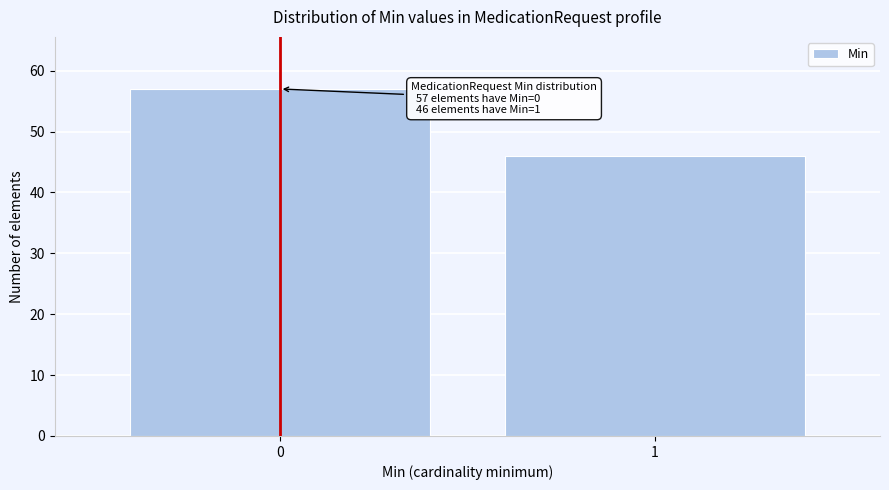

Reading left to right, transcribe all the data shown in this chart.

0=57	1=46